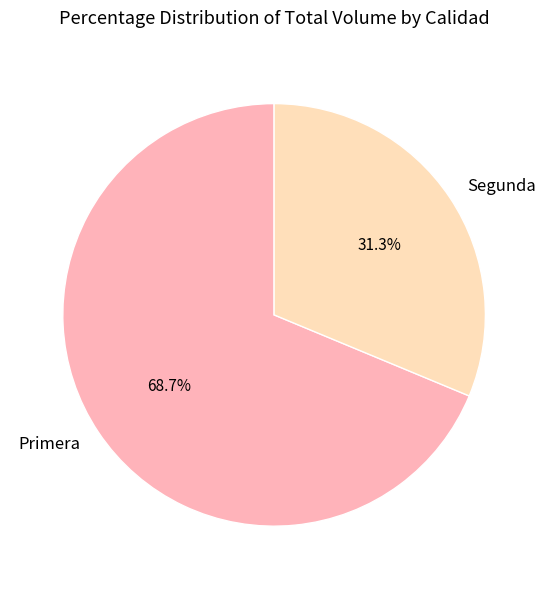

Which category has the smallest portion of the pie?

Segunda